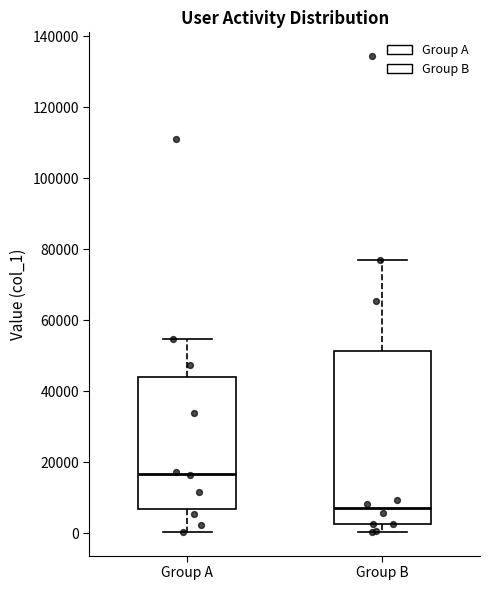

Reading left to right, read every box against the y-axis: the position of its median line, the range the box covers, and the ends of its whiskers. The values are not printed on the chart, so give them approximately, as read against the axis.

Group A: median 16000, box 6000 to 44000, whiskers 0 to 54000
Group B: median 8000, box 2000 to 52000, whiskers 0 to 76000